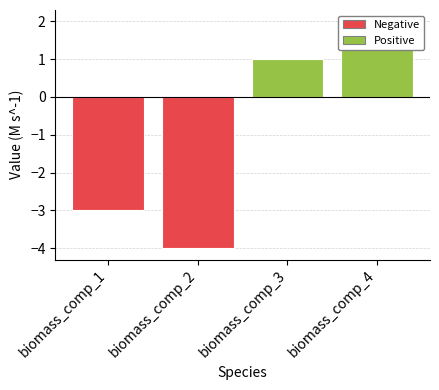

Reading left to right, list all the values displayed in this chart.

-3	-4	1	2